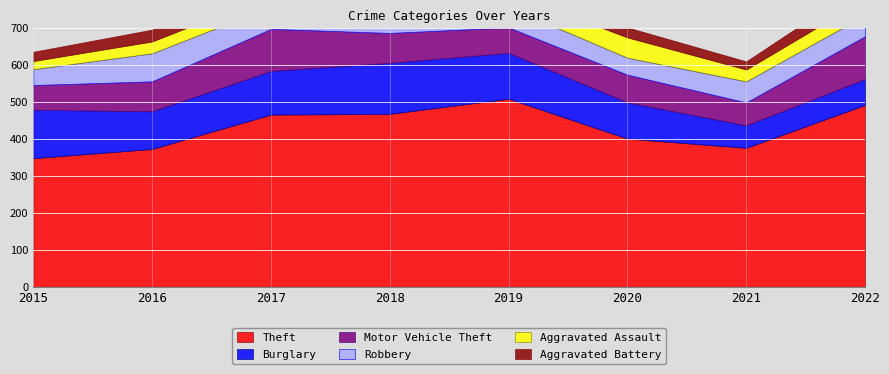

Which series has the largest total across all categories?

Theft